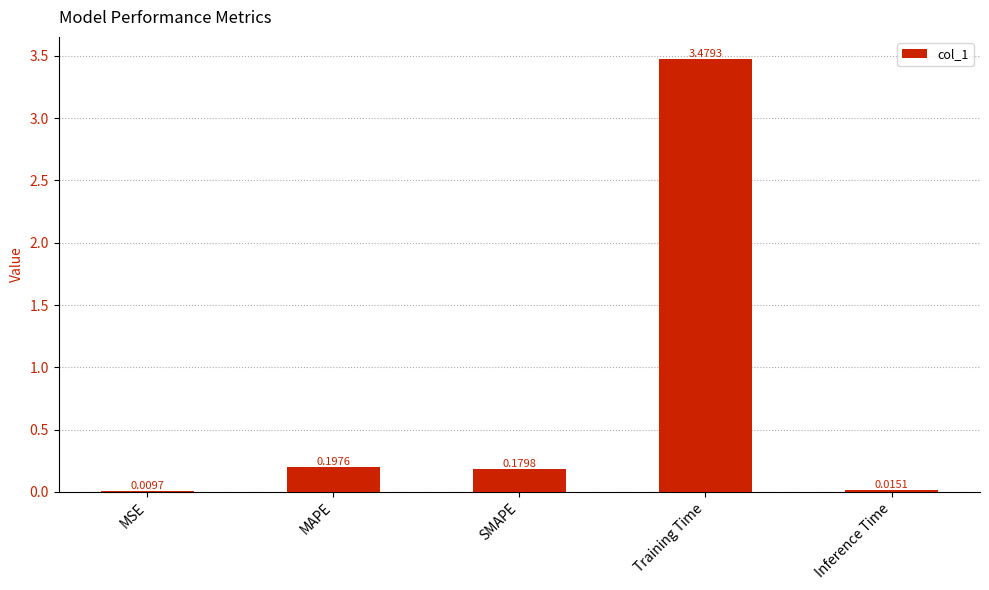

Which label corresponds to the largest value in the chart?

Training Time